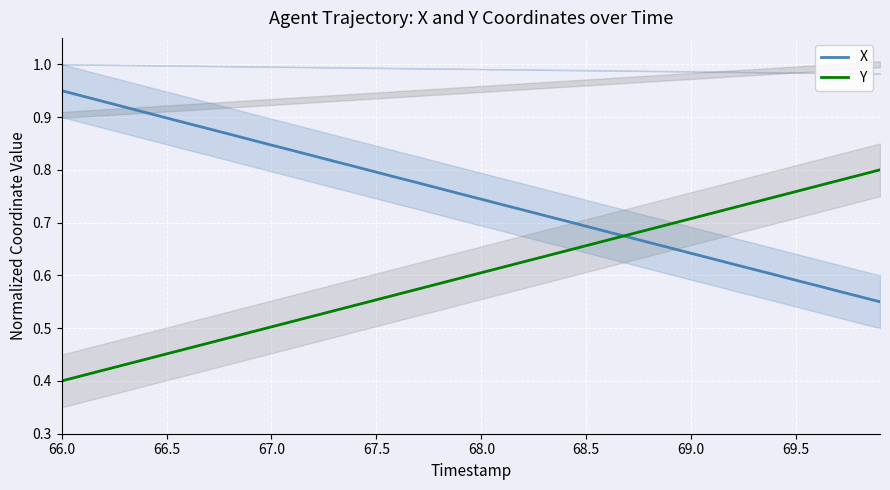

Is this an area chart (filled region under the line)?

No